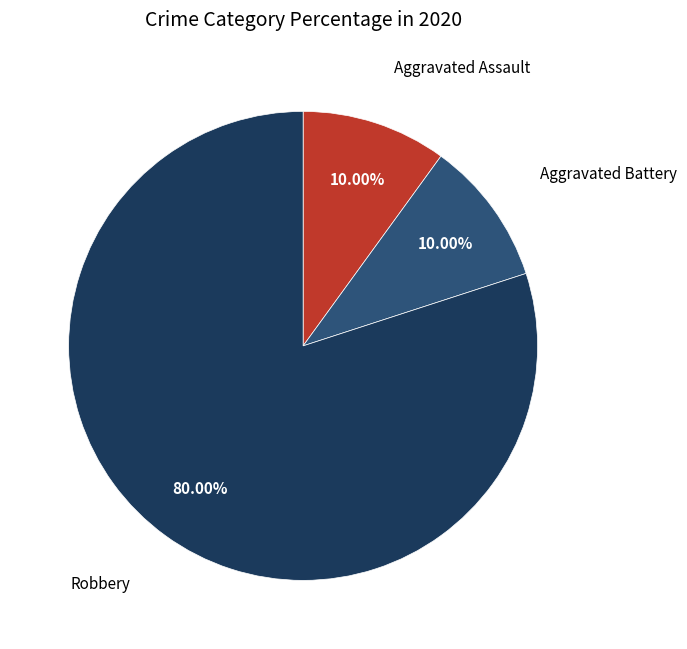

Which category has the biggest portion of the pie?

Robbery